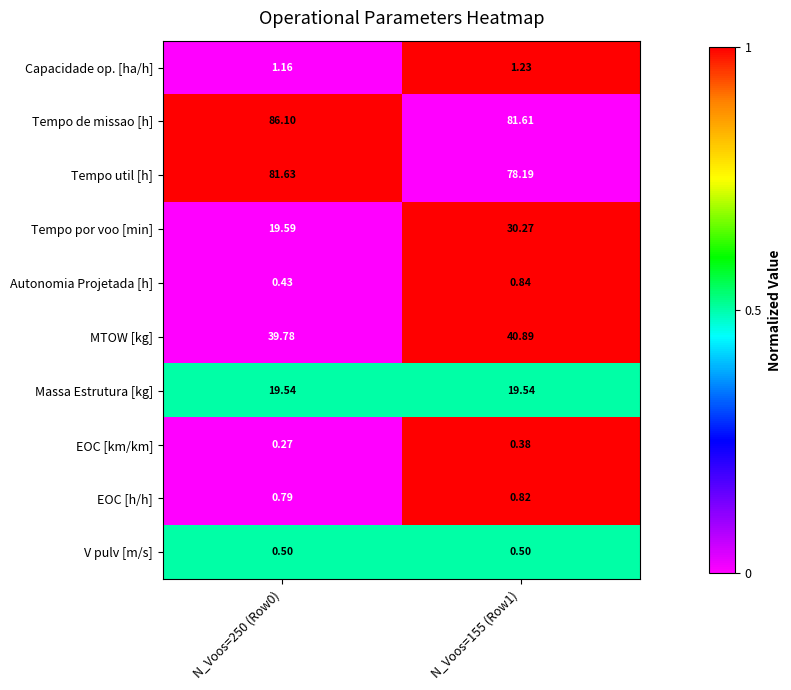

List the series in order of their peak value, highest first.

Tempo de missao [h], Tempo util [h], MTOW [kg], Tempo por voo [min], Massa Estrutura [kg], Capacidade op. [ha/h], Autonomia Projetada [h], EOC [h/h], V pulv [m/s], EOC [km/km]